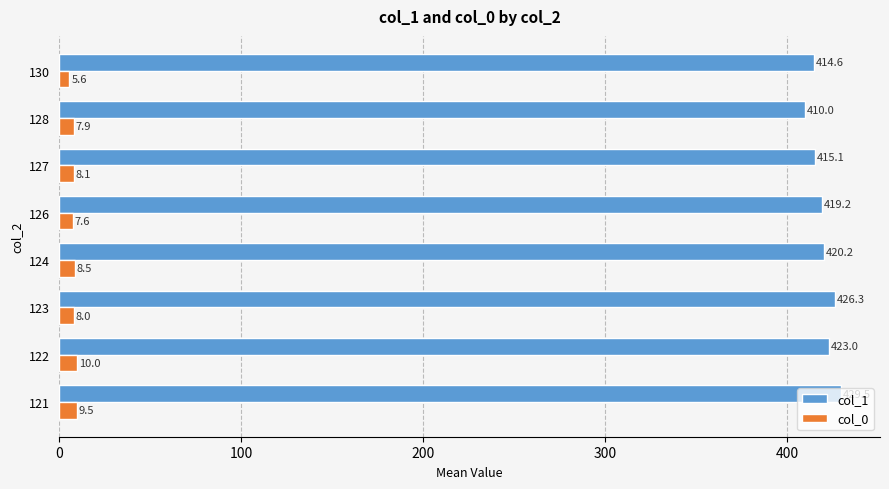

What is the average value of the col_0 series?

8.1